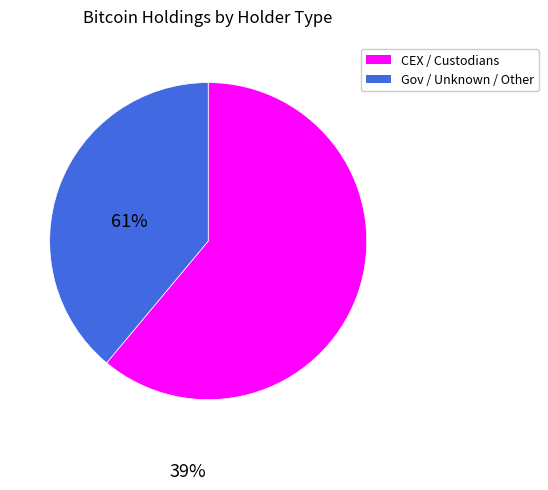

Is there any slice that represents more than half of the pie?

Yes